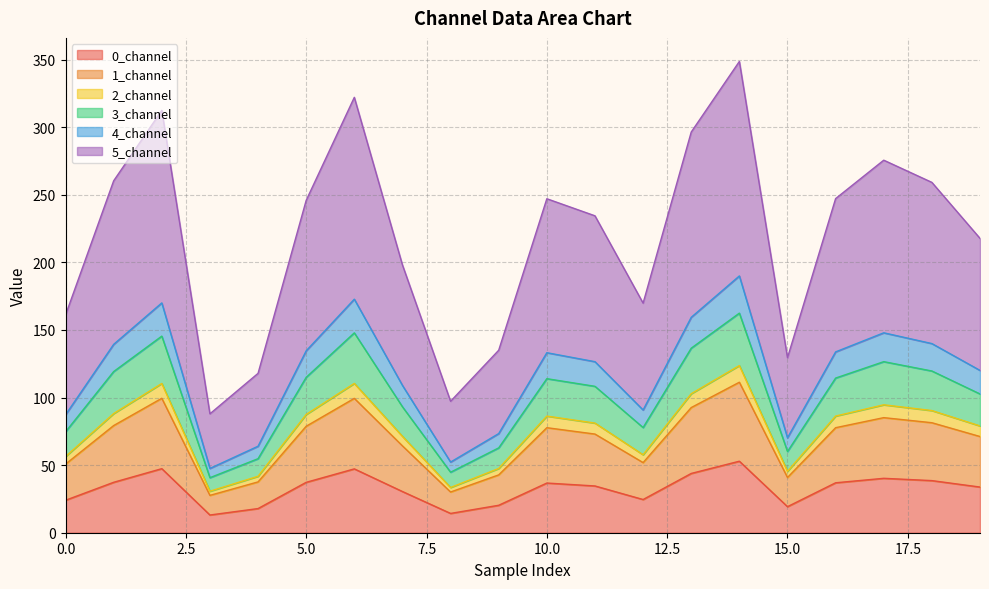

What is the highest value of the 0_channel series?

52.9